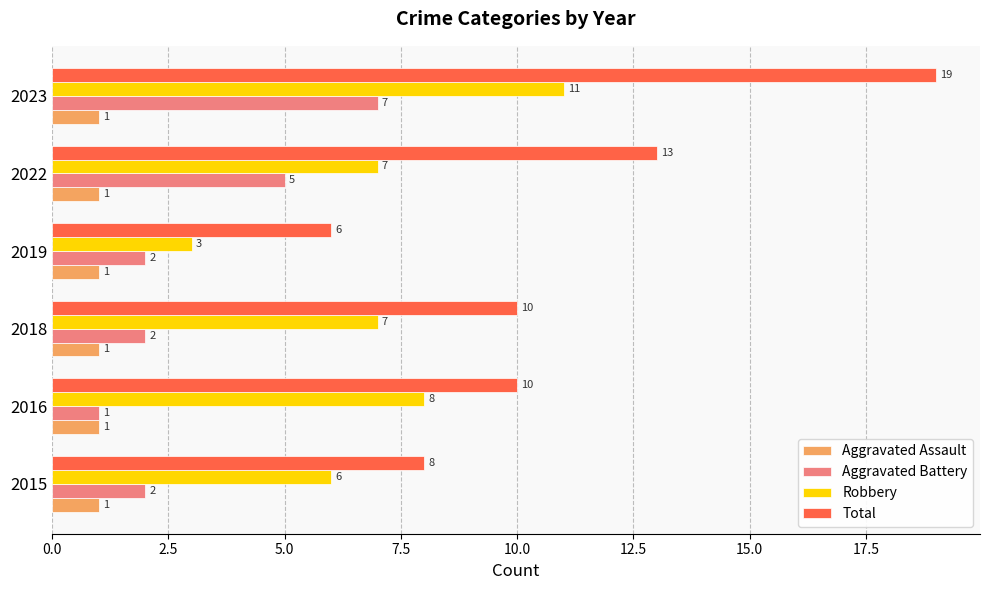

At which category is the sum across all series the highest?

2023